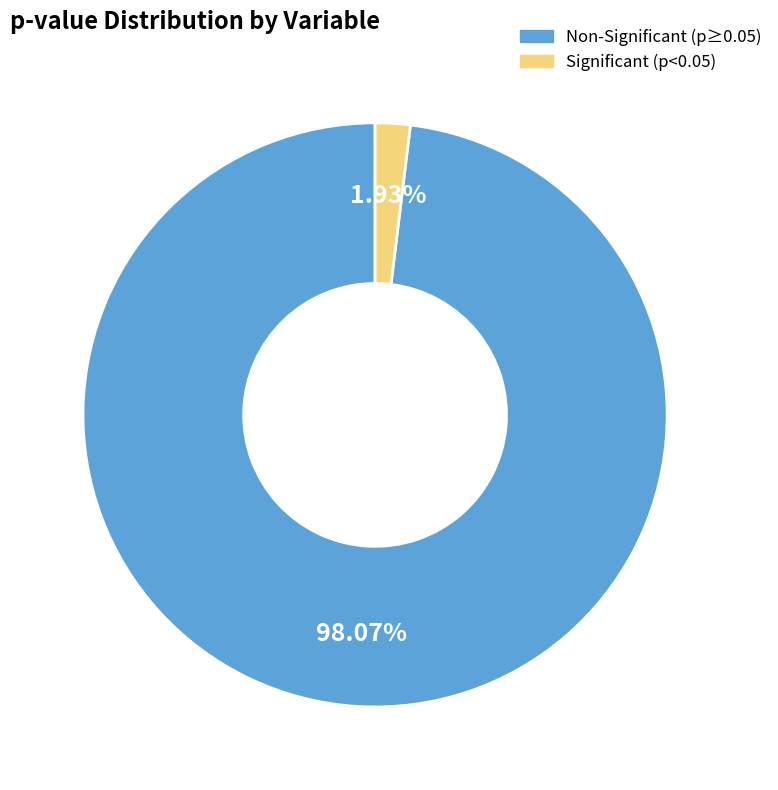

To the nearest percent, what is the difference between the largest and smallest slice percentages?

96%